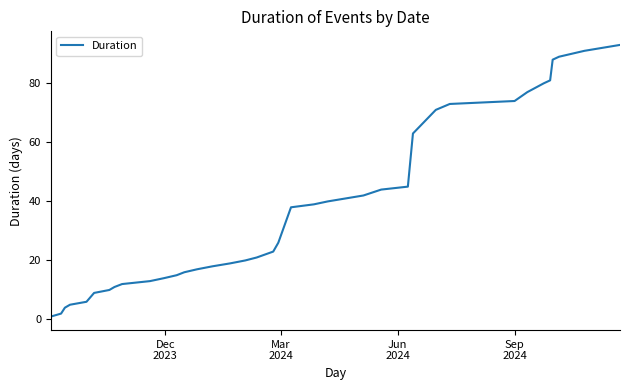

Reading right to left, transcribe all the data shown in this chart.

93	91	89	88	81	80	77	74	73	71	63	45	44	42	41	40	39	38	26	23	21	20	19	18	17	16	15	14	13	12	11	10	9	6	5	4	2	1